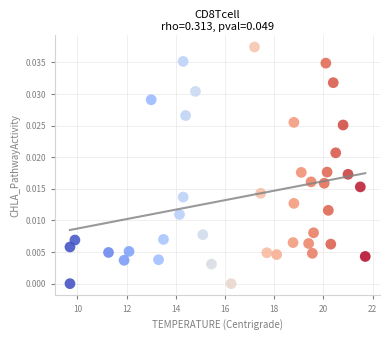

What is the range of X values (max minus min)?

12.0